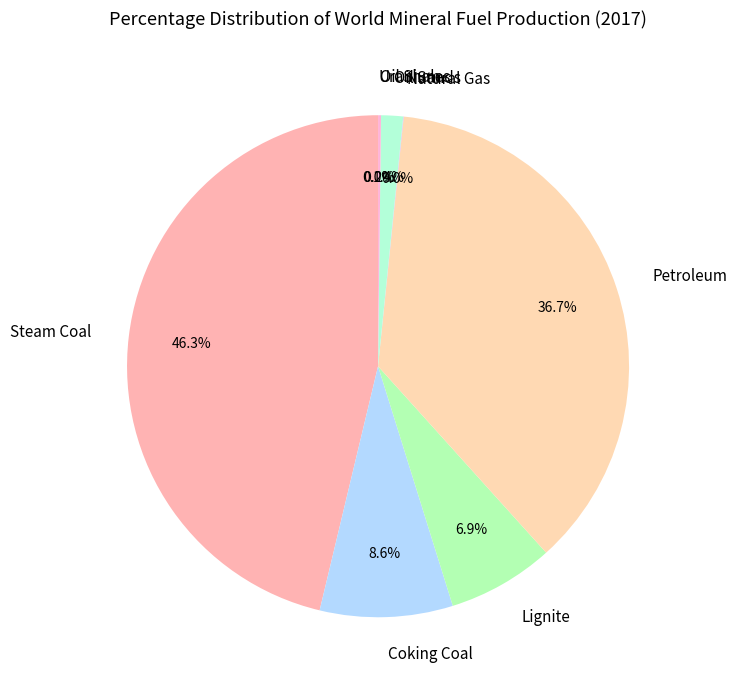

What portion of the pie excludes Petroleum?

63.3%